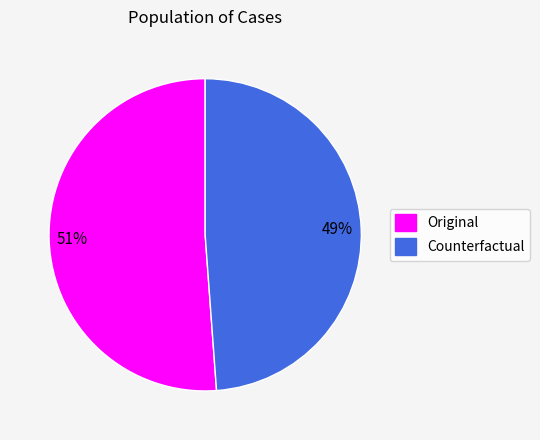

What percentage is the Original slice, to the nearest percent?

51%